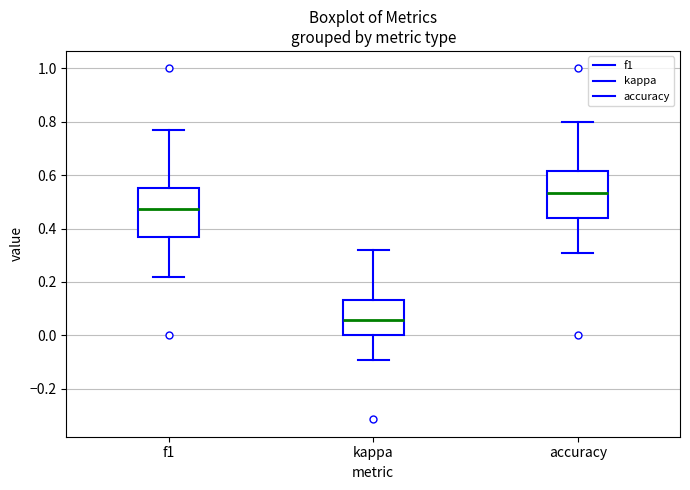

Which box's median line is the highest?

accuracy